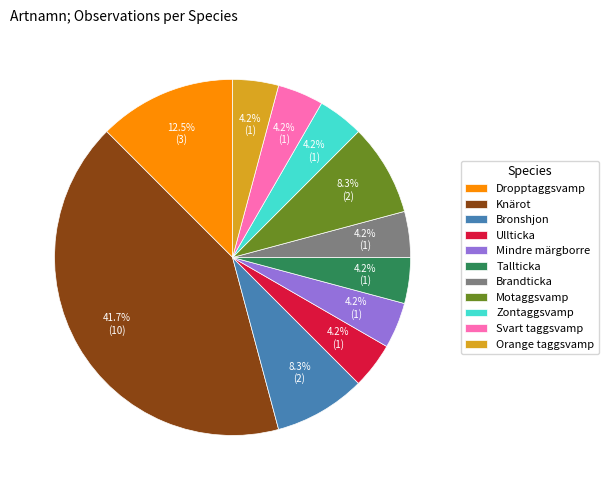

Which category has the biggest portion of the pie?

Knärot